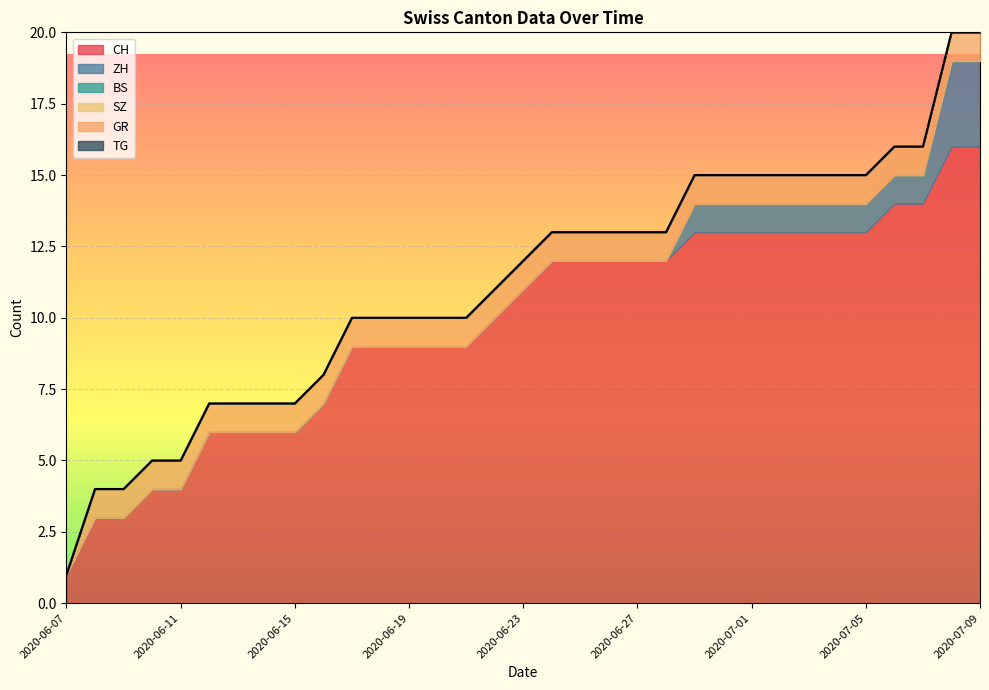

What is the total value across all series at 2020-06-27?

13